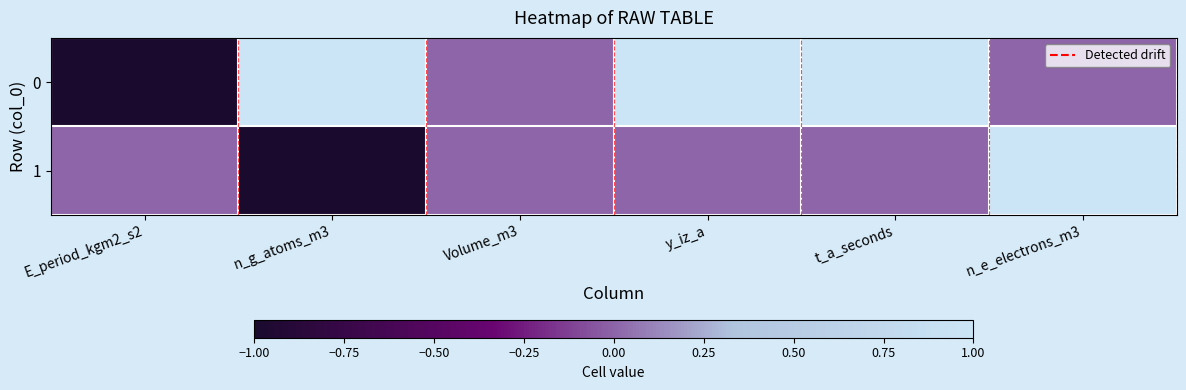

Reading left to right, extract all data points from this chart.

0: E_period_kgm2_s2=-1	n_g_atoms_m3=1	Volume_m3=0	y_iz_a=1	t_a_seconds=1	n_e_electrons_m3=0
1: E_period_kgm2_s2=0	n_g_atoms_m3=-1	Volume_m3=0	y_iz_a=0	t_a_seconds=0	n_e_electrons_m3=1